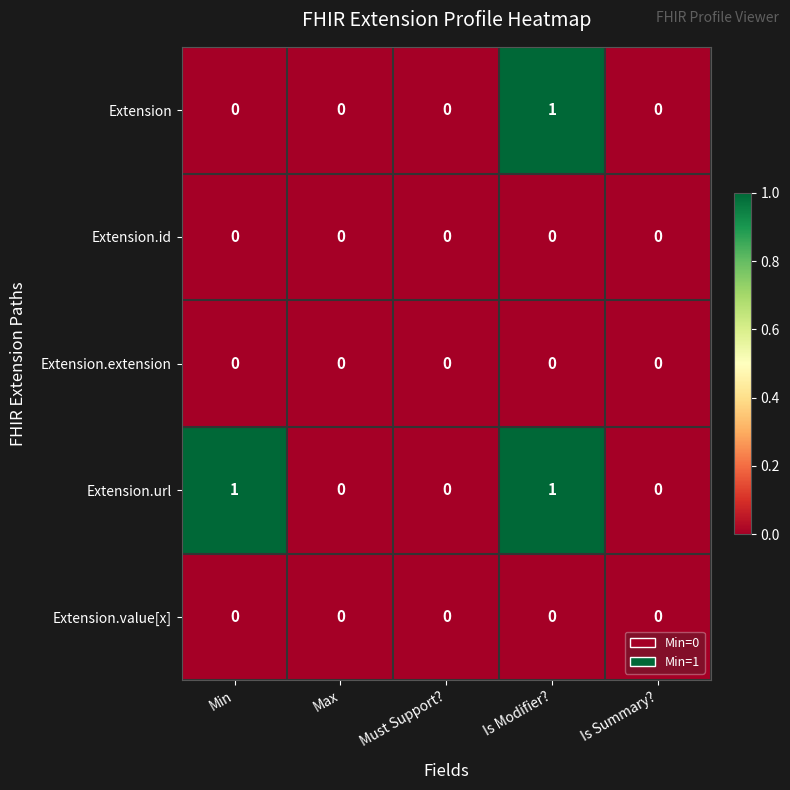

At which category is the sum across all series the highest?

Is Modifier?